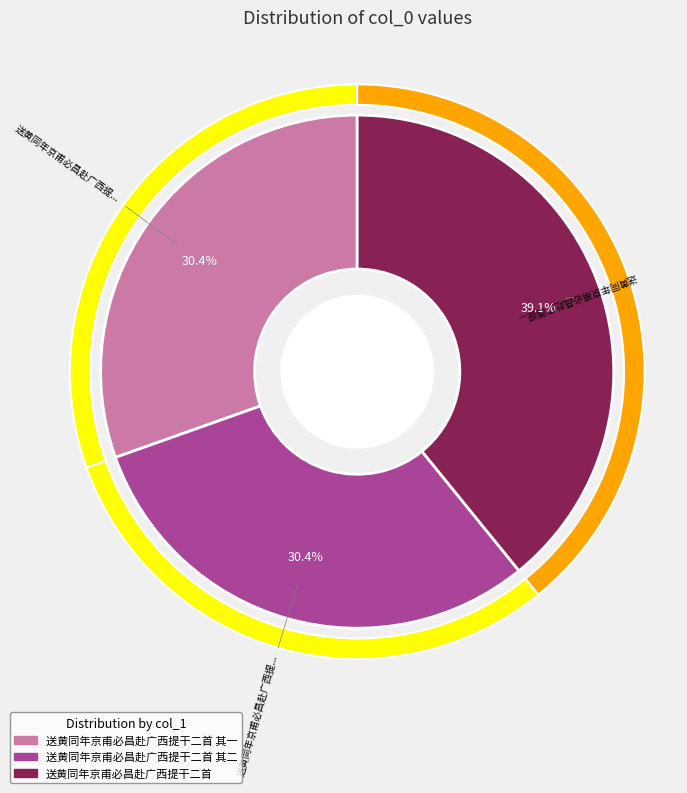

True or false: 送黄同年京甫必昌赴广西提干二首 其二 accounts for 22% of the total.

False